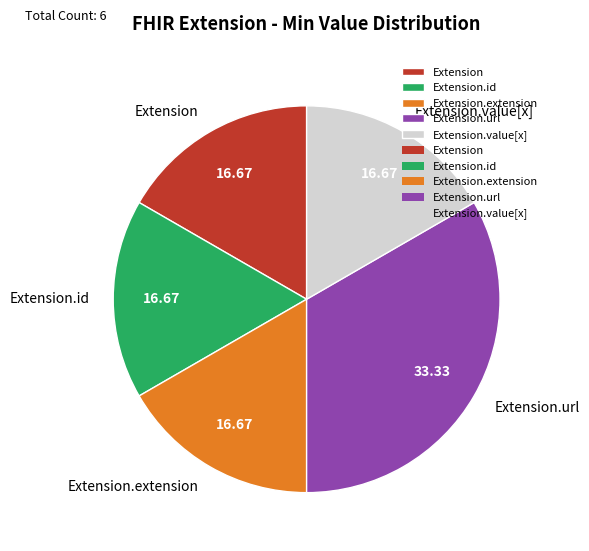

Is Extension.value[x] the majority of the pie?

No